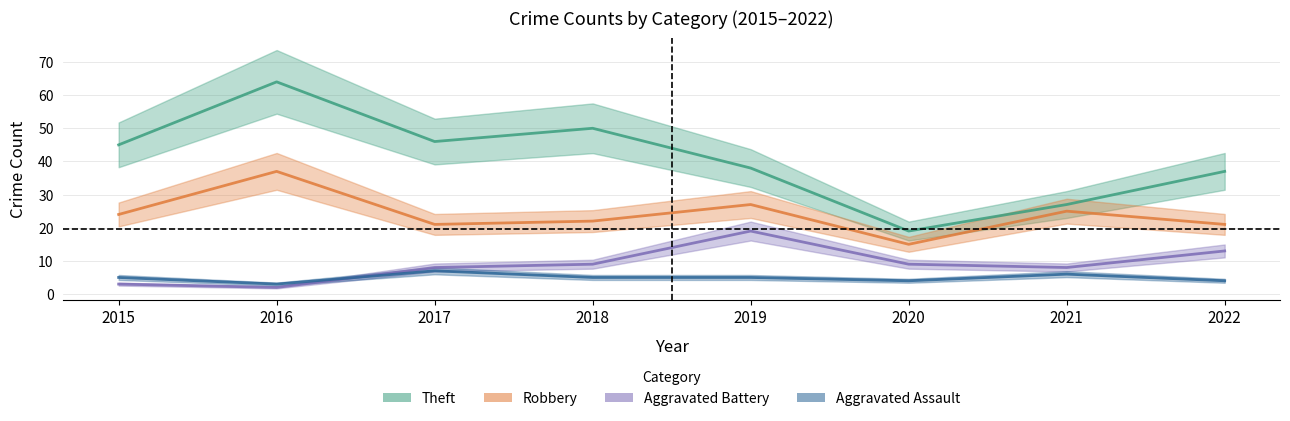

Where is the first local maximum for Robbery?

2016